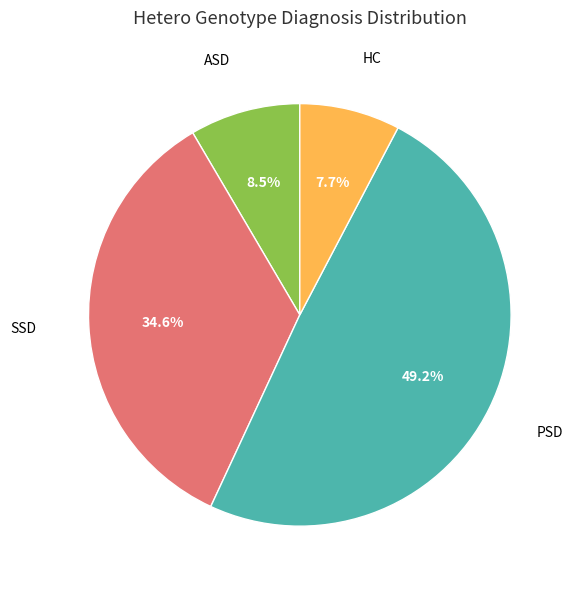

How many segments does this pie chart have?

4